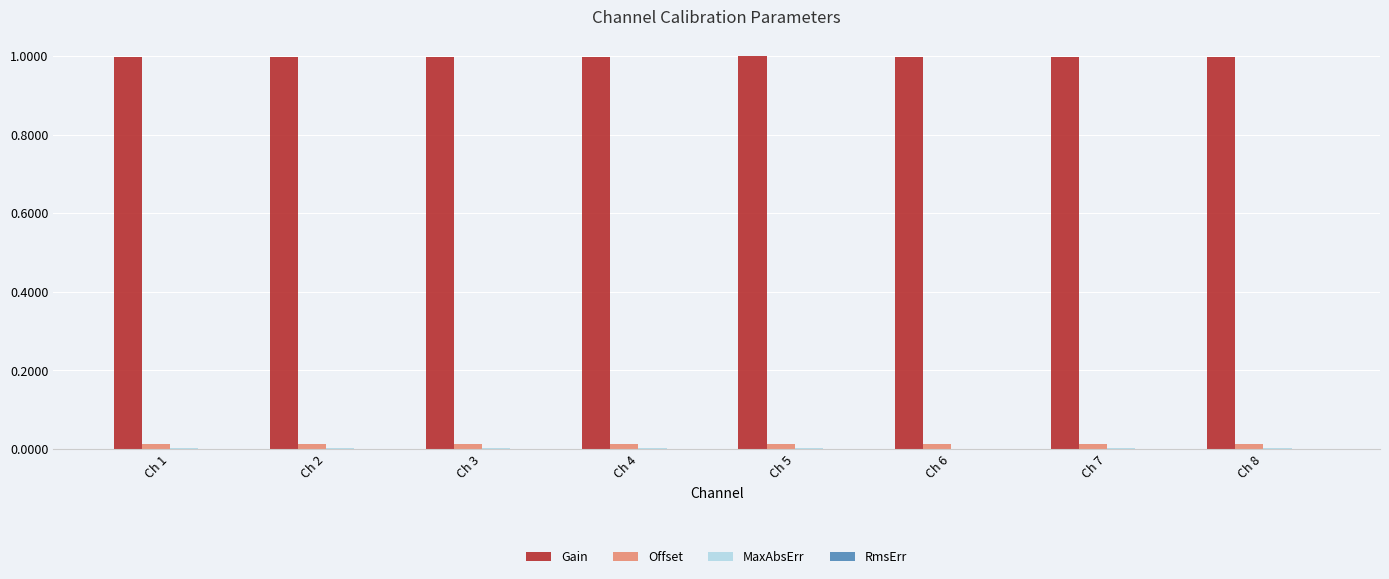

How many categories are shown in the chart?

8